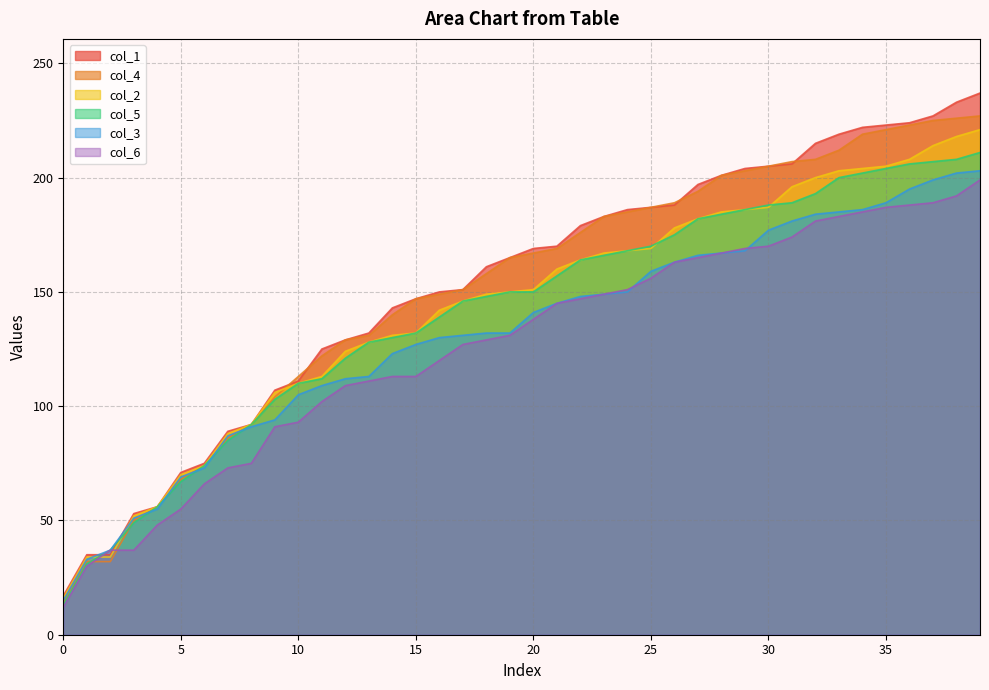

List the labels in order of col_4 value, smallest first.

0, 1, 2, 3, 4, 5, 6, 7, 8, 9, 10, 11, 12, 13, 14, 15, 16, 17, 18, 19, 20, 21, 22, 23, 24, 25, 26, 27, 28, 29, 30, 31, 32, 33, 34, 35, 36, 37, 38, 39